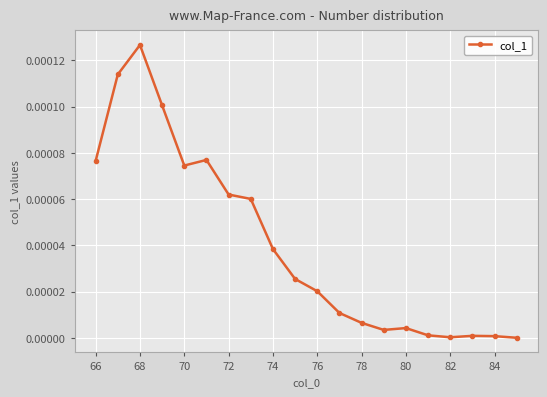

True or false: there are more than 0 points higher than both neighbors.

True